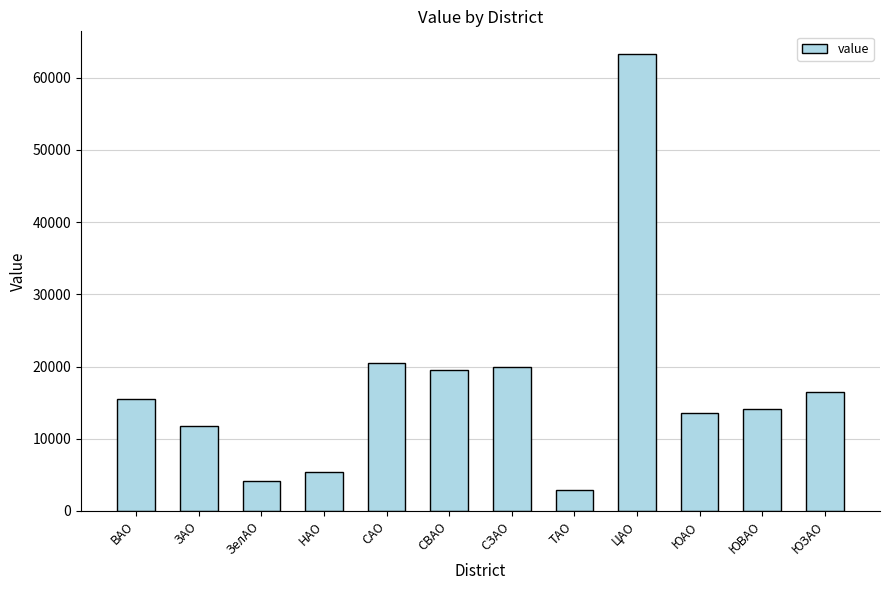

Does the chart contain stacked bars?

No